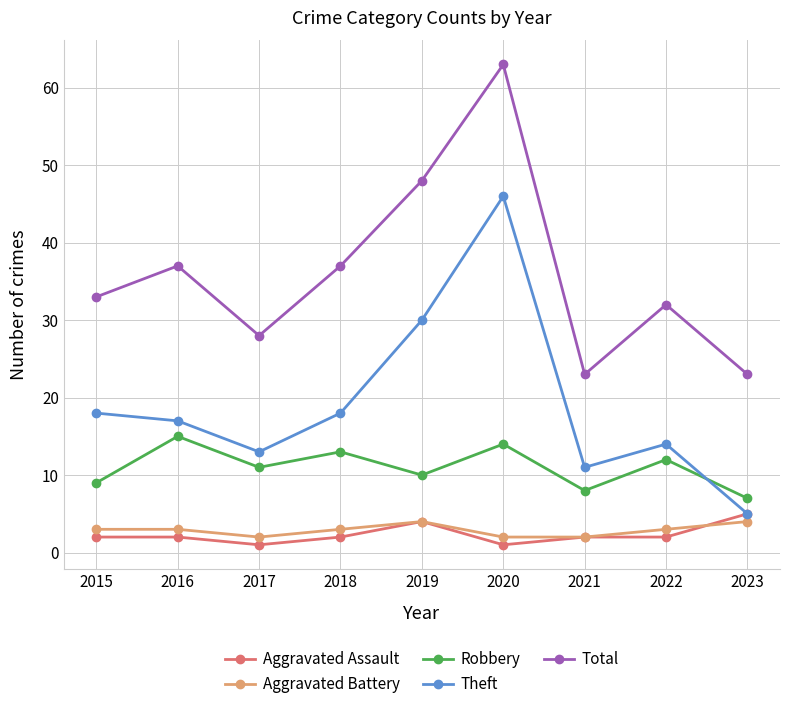

List the labels in order of Robbery value, largest first.

2016, 2020, 2018, 2022, 2017, 2019, 2015, 2021, 2023